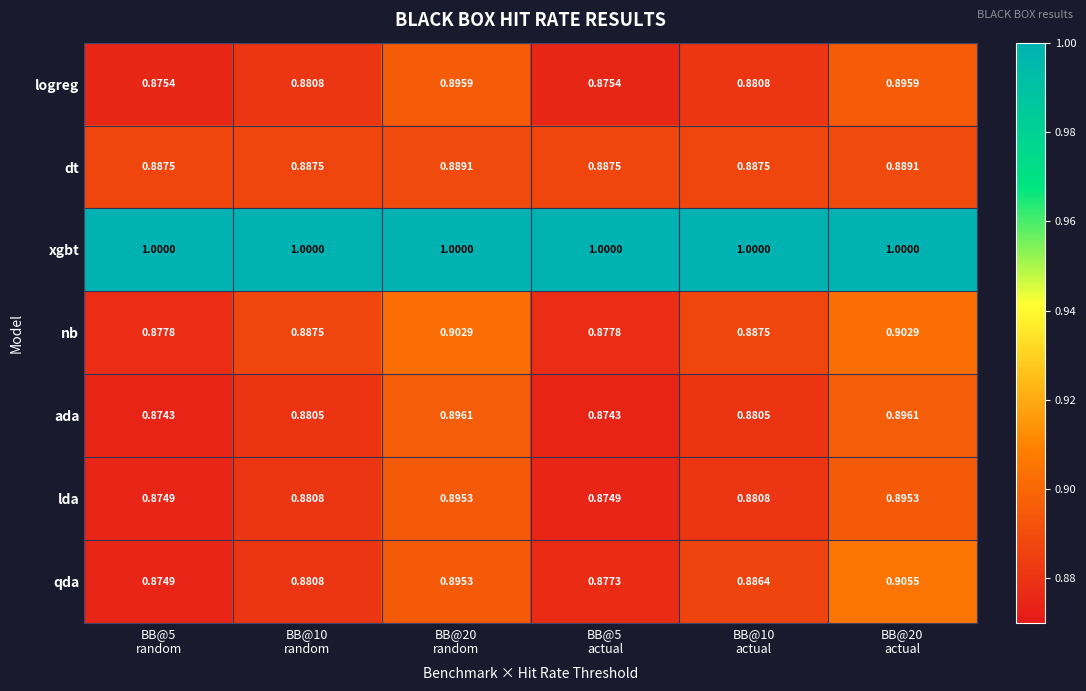

Which series has the largest total across all categories?

xgbt